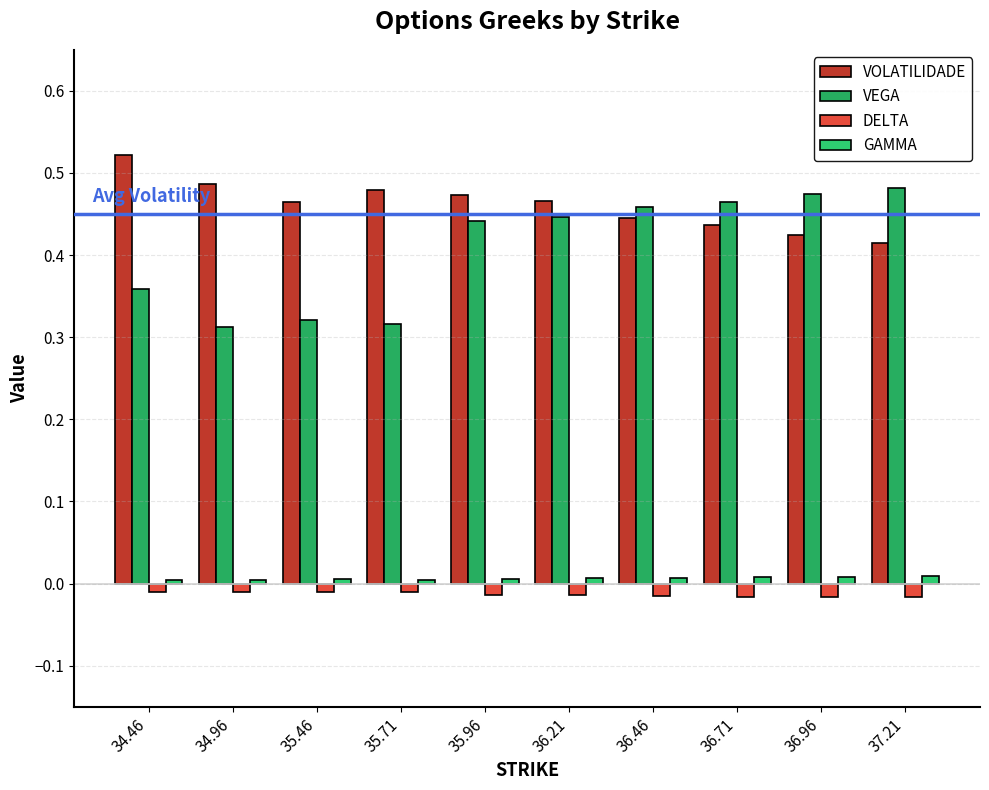

Which series has the largest total across all categories?

VOLATILIDADE